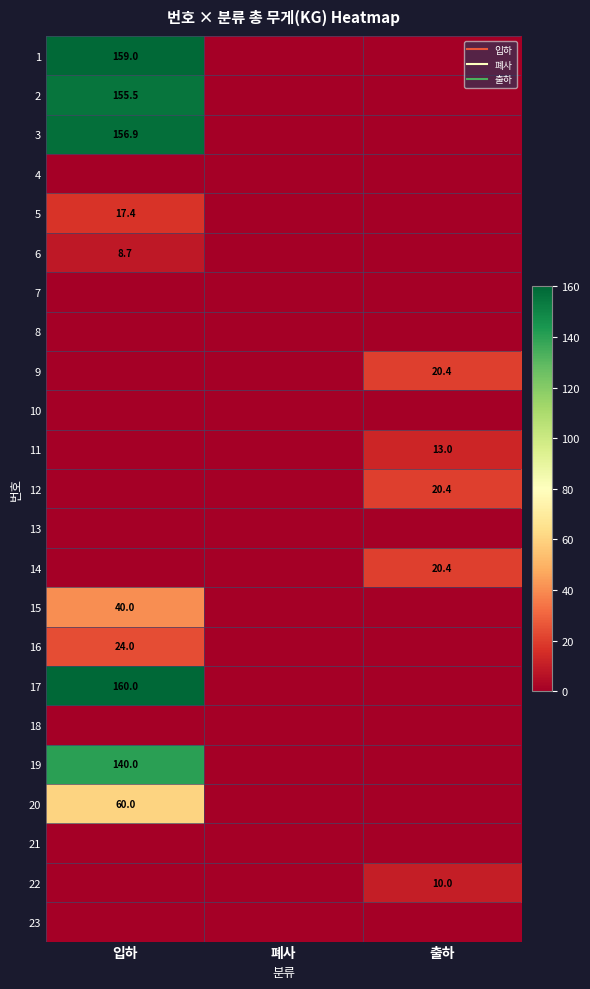

What is the greatest value displayed?

160.0